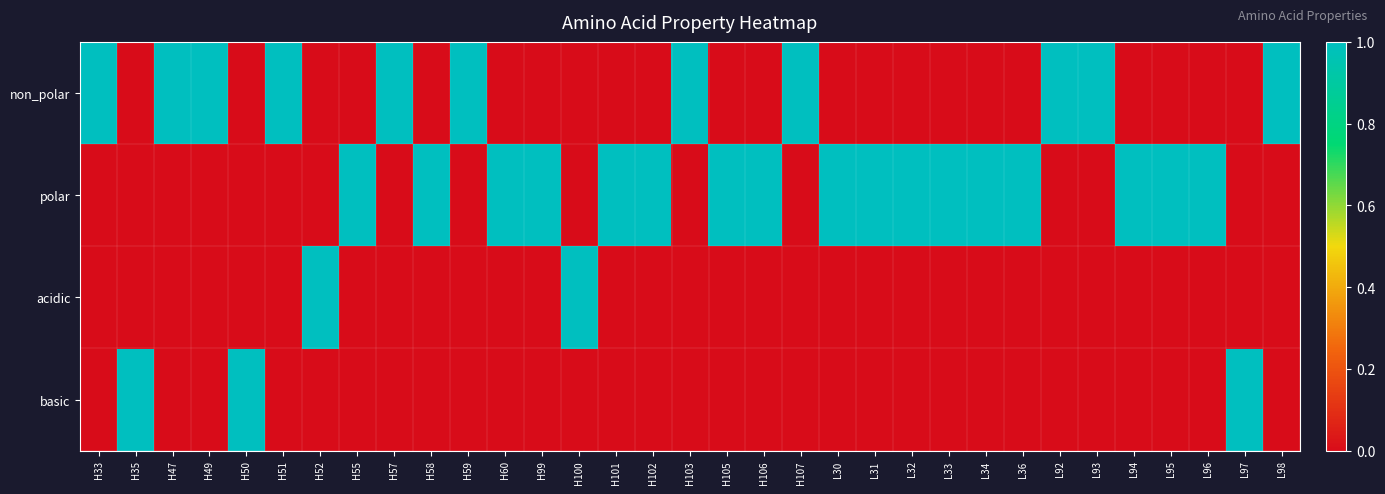

Rank the series at H55 from highest to lowest value.

polar, non_polar, acidic, basic